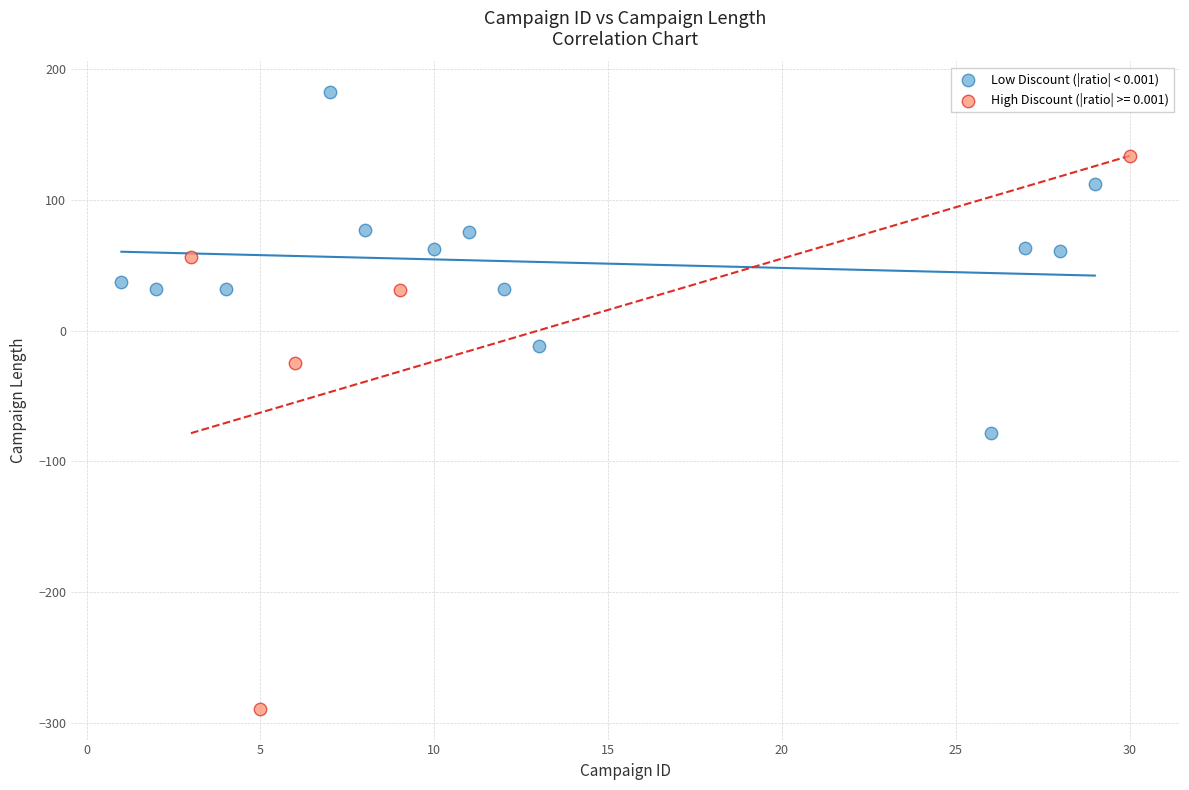

Which series contains the lowest Y value?

High Discount (|ratio| >= 0.001)